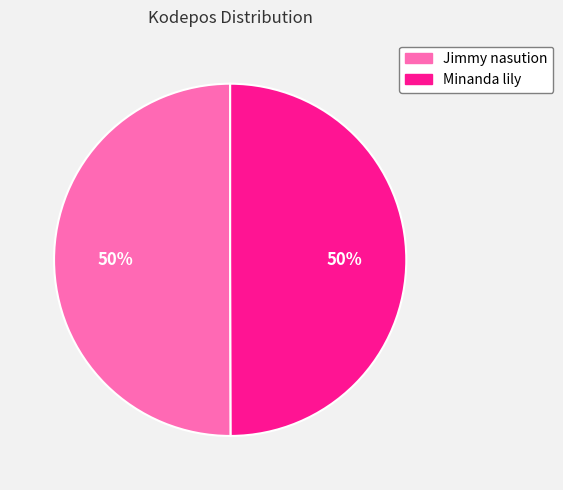

To the nearest percent, what is the combined percentage of Minanda lily and Jimmy nasution?

100%